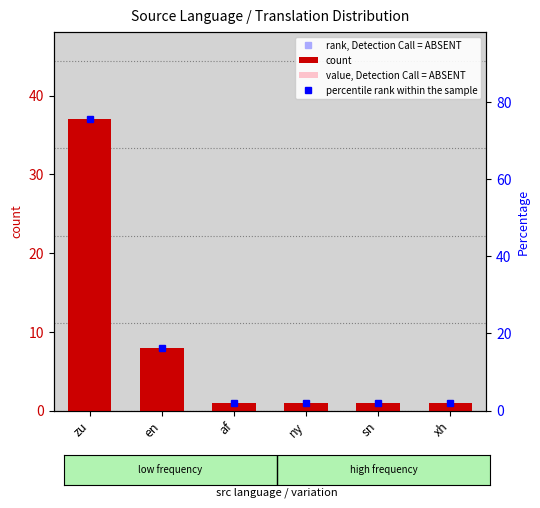

The value of count at zu is 20.6. True or false?

False